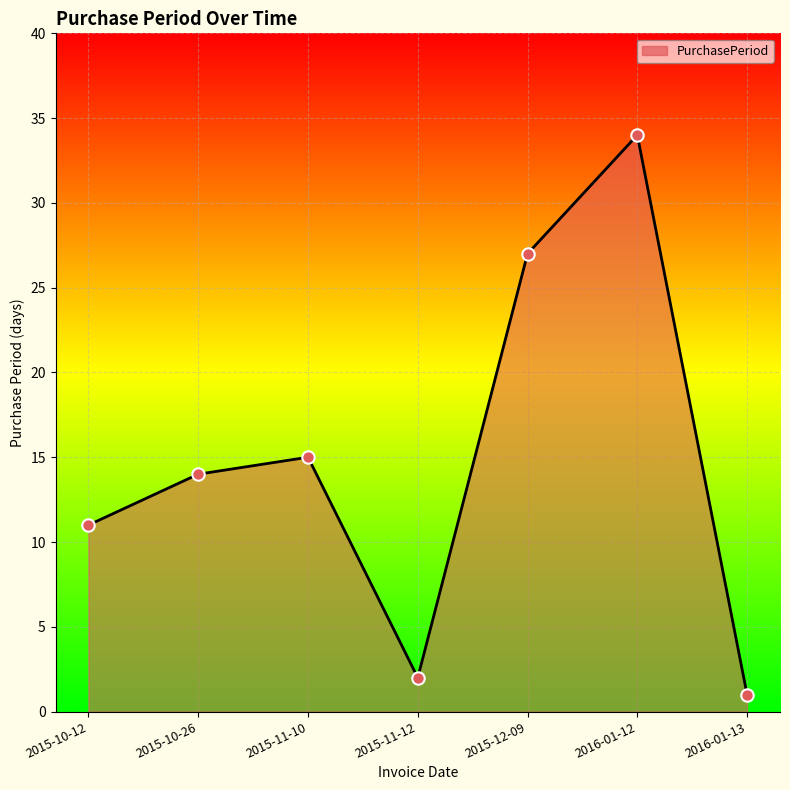

What is the change in value from 2015-12-09 to 2016-01-13?

-26